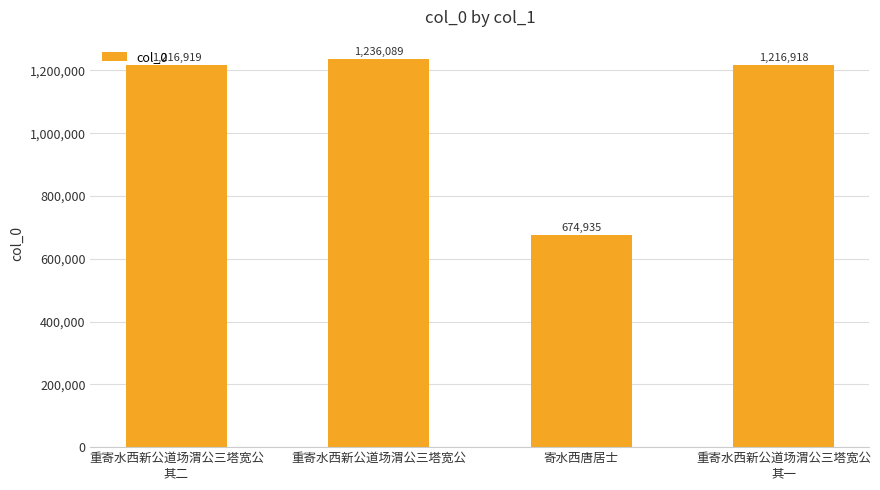

Rank the categories by value from highest to lowest.

重寄水西新公道场渭公三塔宽公, 重寄水西新公道场渭公三塔宽公
其二, 重寄水西新公道场渭公三塔宽公
其一, 寄水西唐居士